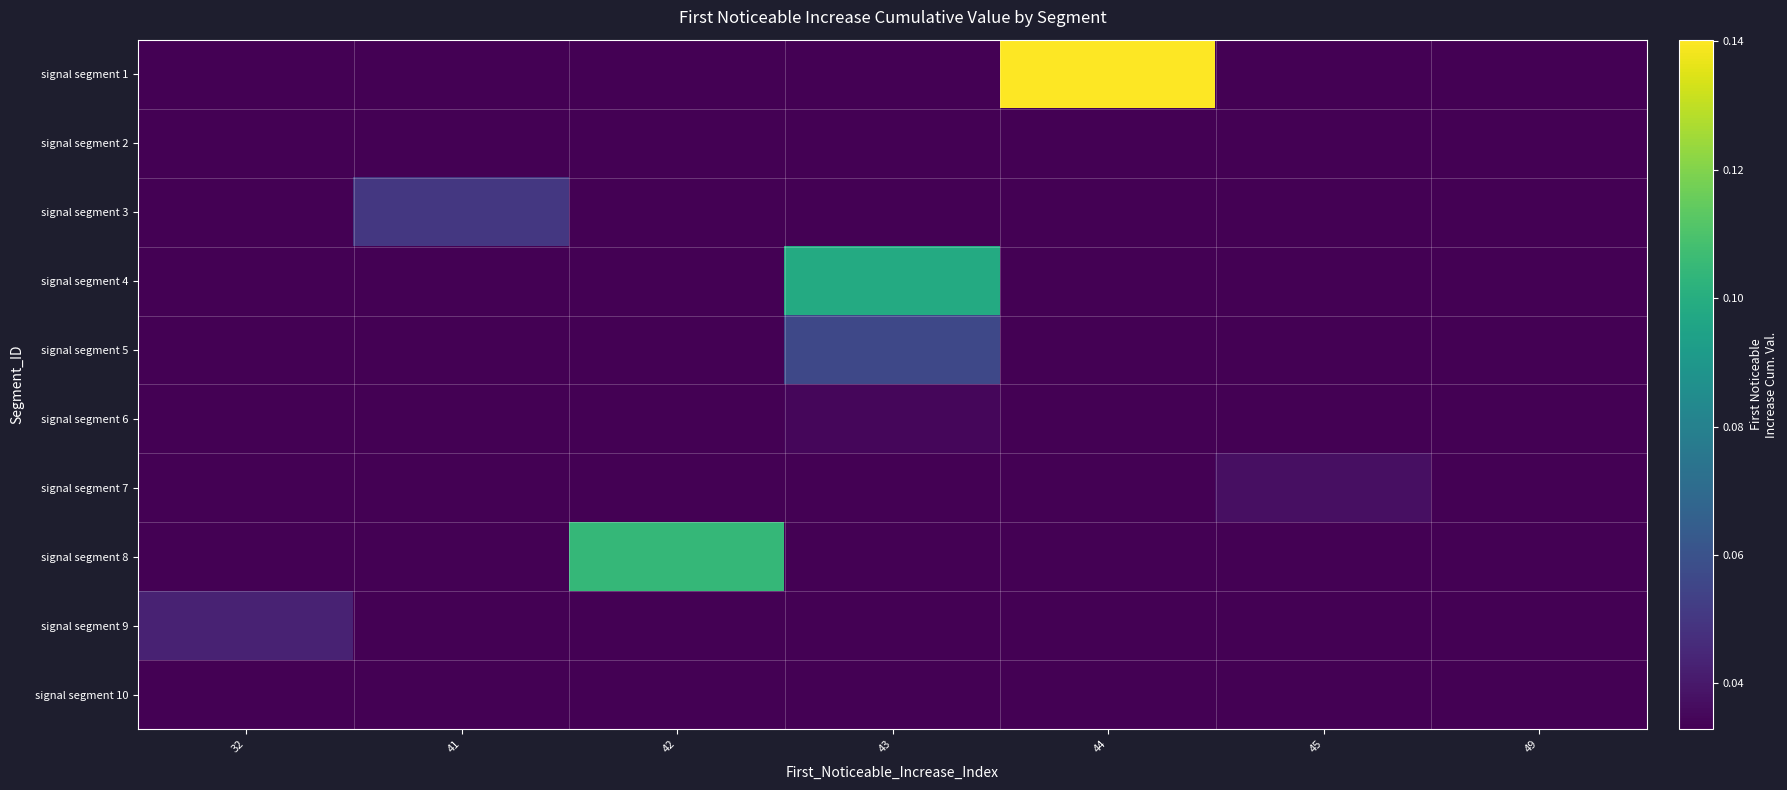

Which has a higher value, 32 or 44?

44